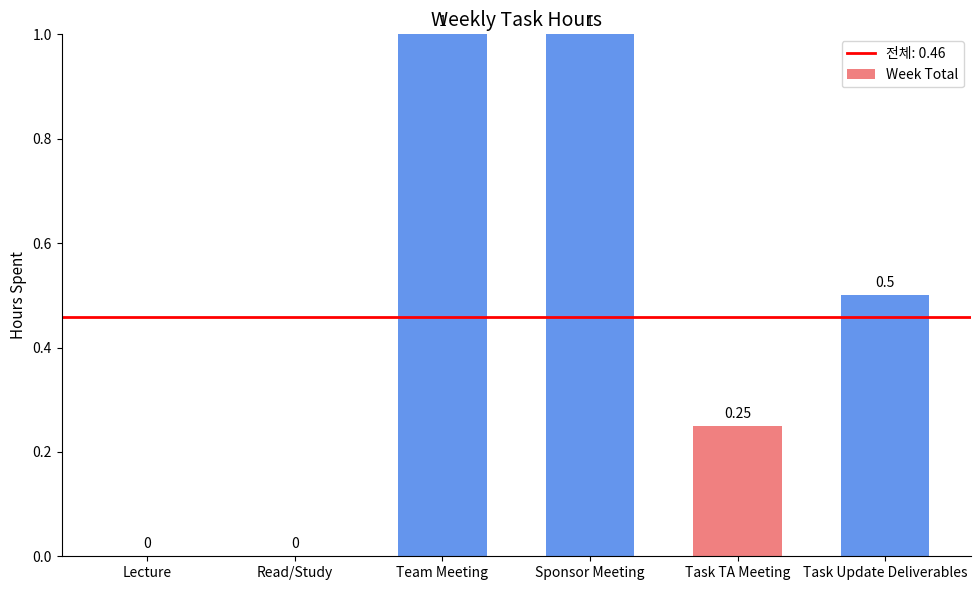

Which has a higher value, Lecture or Sponsor Meeting?

Sponsor Meeting